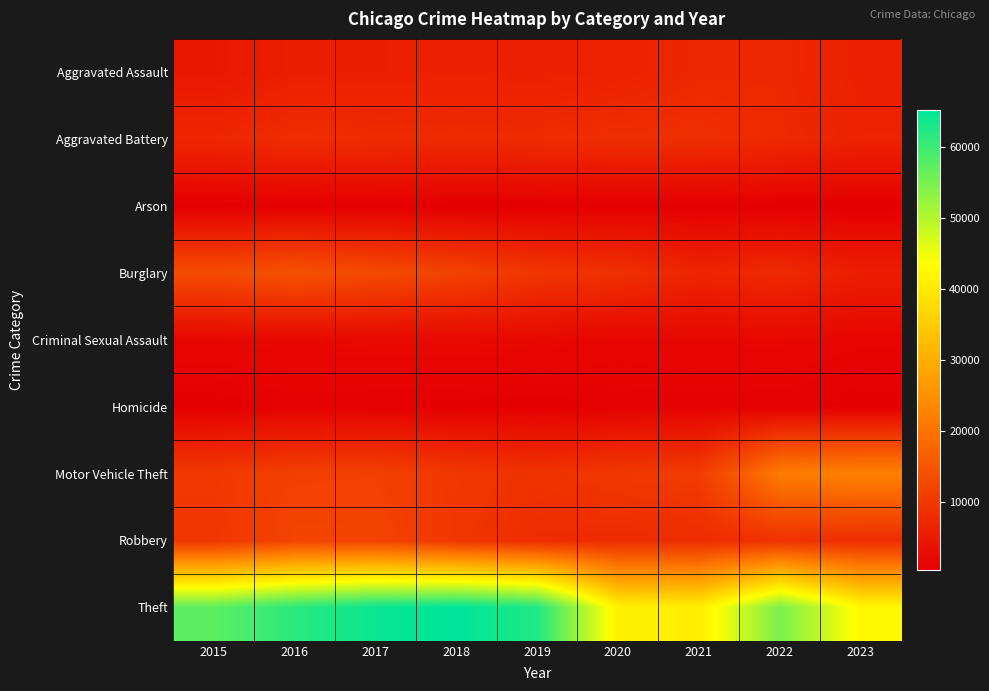

Reading left to right, transcribe all the data shown in this chart.

Aggravated Assault: 2015=4480	2016=5712	2017=5793	2018=6001	2019=5841	2020=6263	2021=7242	2022=7280	2023=5846
Aggravated Battery: 2015=7018	2016=8086	2017=7845	2018=7735	2019=7857	2020=8320	2021=8347	2022=7493	2023=6252
Arson: 2015=448	2016=515	2017=444	2018=373	2019=376	2020=588	2021=529	2022=422	2023=388
Burglary: 2015=13184	2016=14289	2017=13001	2018=11747	2019=9638	2020=8758	2021=6659	2022=7594	2023=5555
Criminal Sexual Assault: 2015=1683	2016=1836	2017=1961	2018=2009	2019=1900	2020=1473	2021=1703	2022=1774	2023=1352
Homicide: 2015=496	2016=786	2017=672	2018=589	2019=498	2020=787	2021=804	2022=719	2023=476
Motor Vehicle Theft: 2015=10068	2016=11286	2017=11380	2018=9985	2019=8977	2020=9959	2021=10603	2022=21446	2023=22423
Robbery: 2015=9638	2016=11960	2017=11880	2018=9681	2019=7995	2020=7855	2021=7918	2022=8964	2023=7994
Theft: 2015=57350	2016=61621	2017=64386	2018=65287	2019=62492	2020=41323	2021=40802	2022=54834	2023=42555